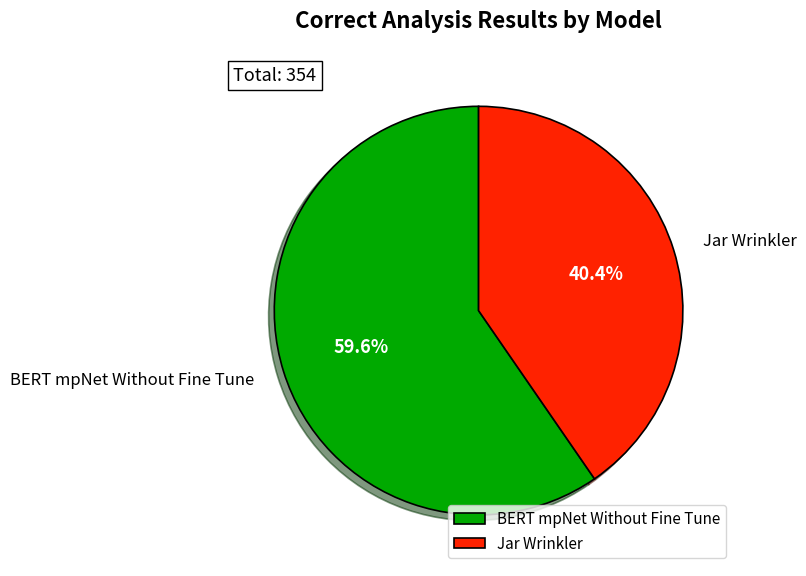

To the nearest percent, what is the difference between the largest and smallest slice percentages?

19%